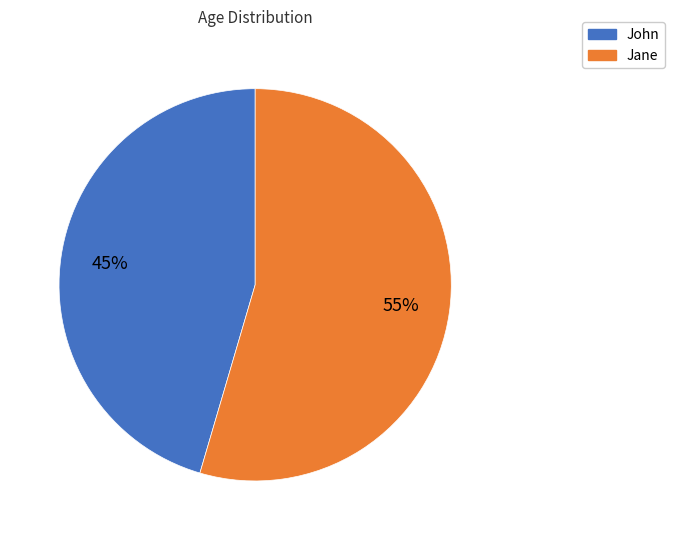

Do Jane and John together represent more than half of the pie?

Yes